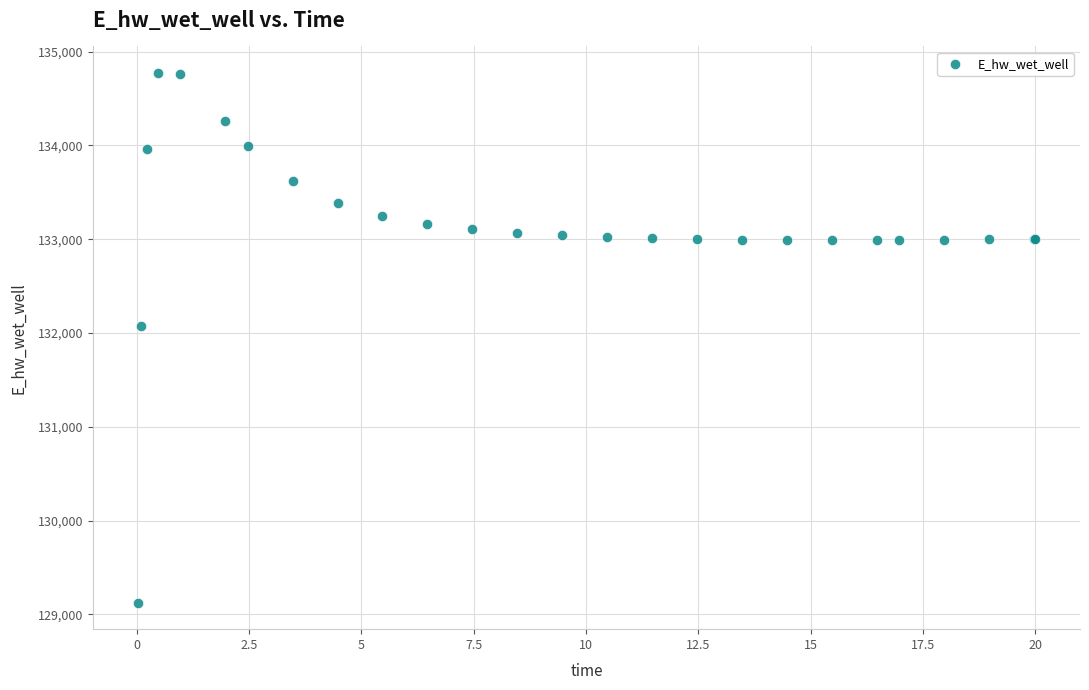

What Y value in the scatter plot is closest to 131948?

132072.0